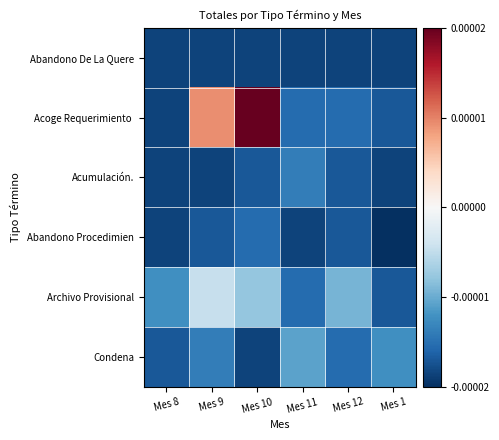

At how many categories does at least one series exceed 0?

2